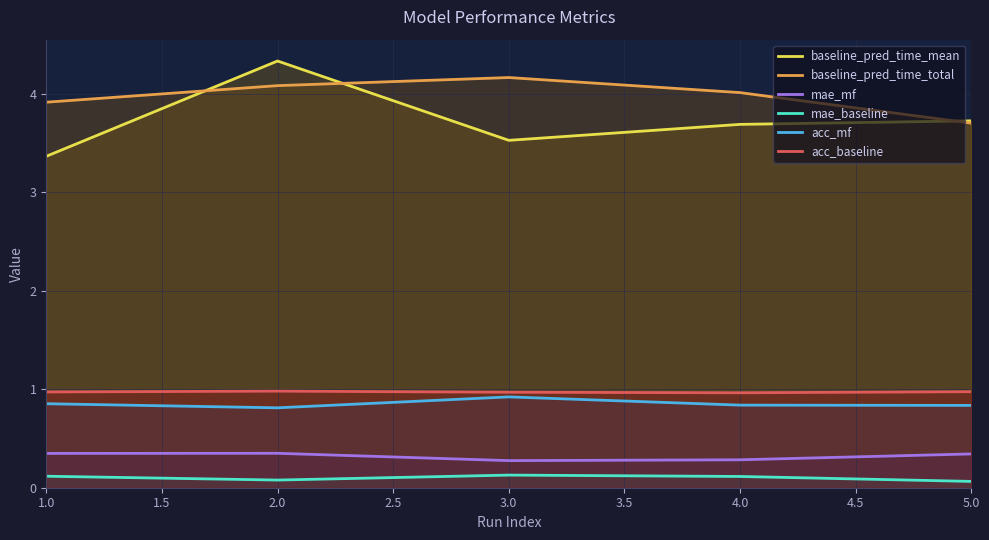

Count the number of data series in this chart.

6